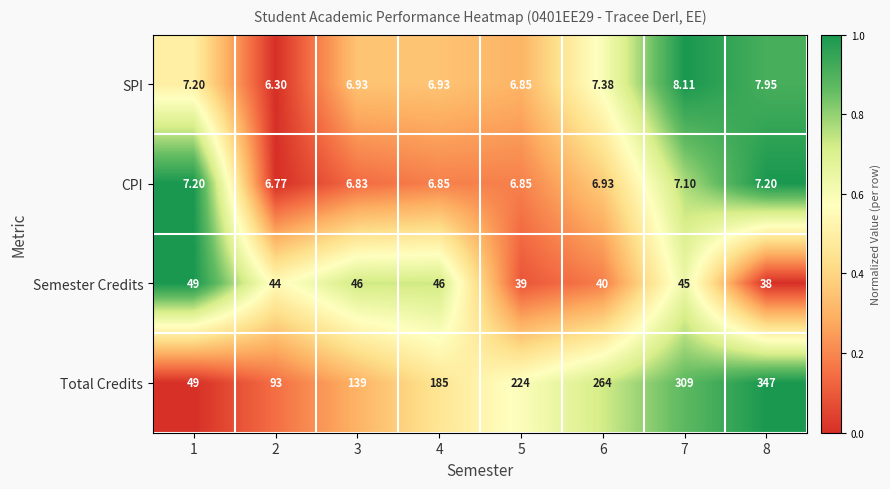

Rank the series by their maximum value, from highest to lowest.

Total Credits, Semester Credits, SPI, CPI